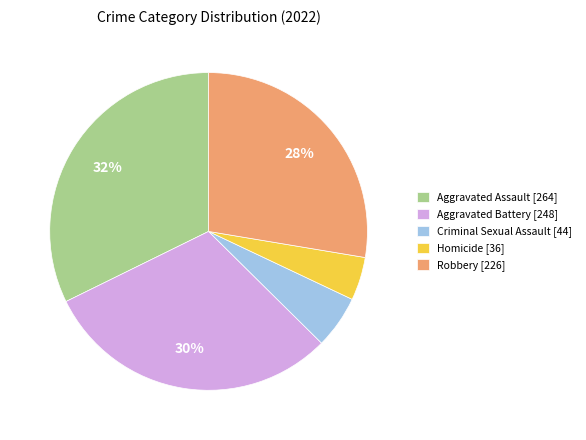

How many segments does this pie chart have?

5